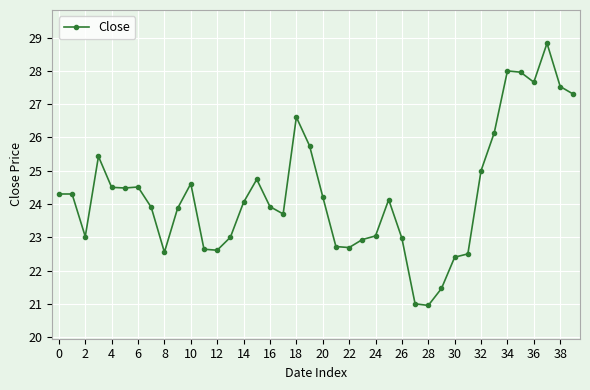

True or false: there are more than 1 points higher than both neighbors.

True